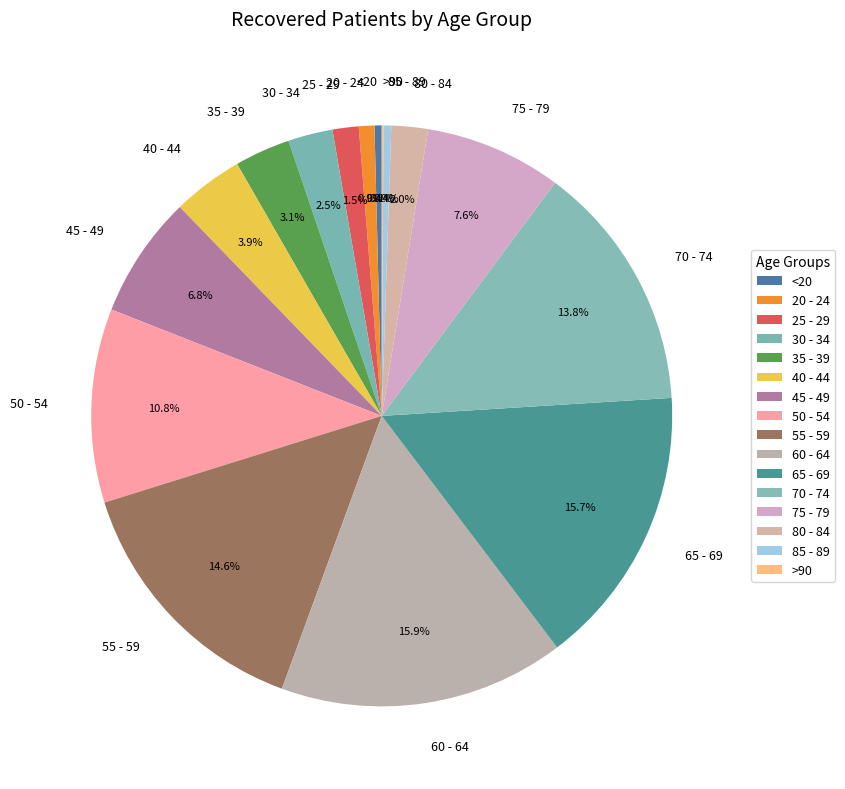

The 70 - 74 slice represents 14% of the pie. True or false?

True